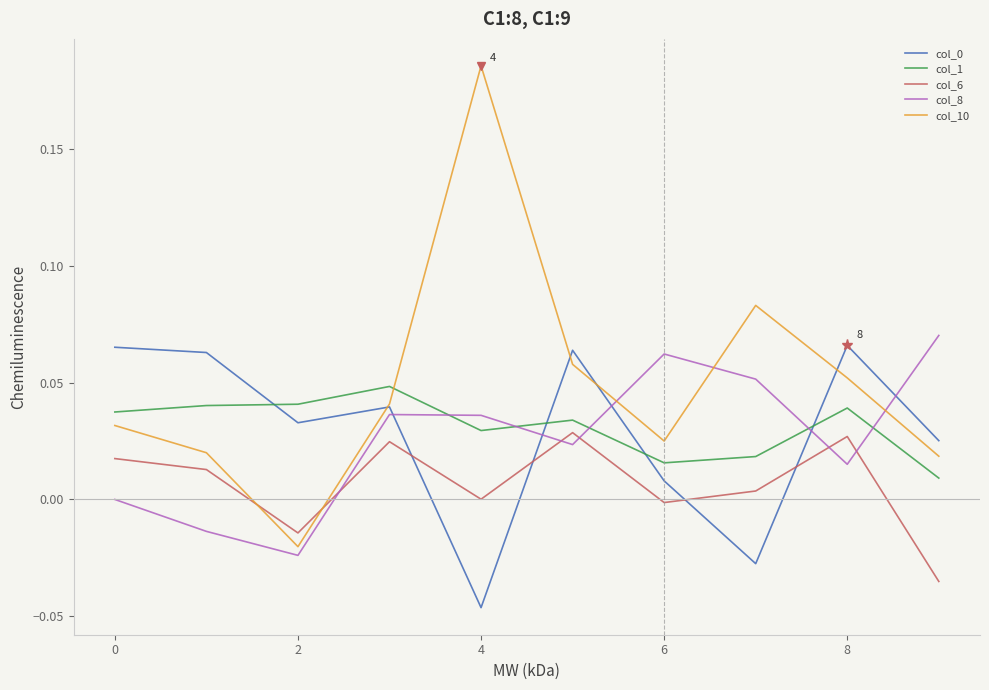

Count the number of data series in this chart.

5